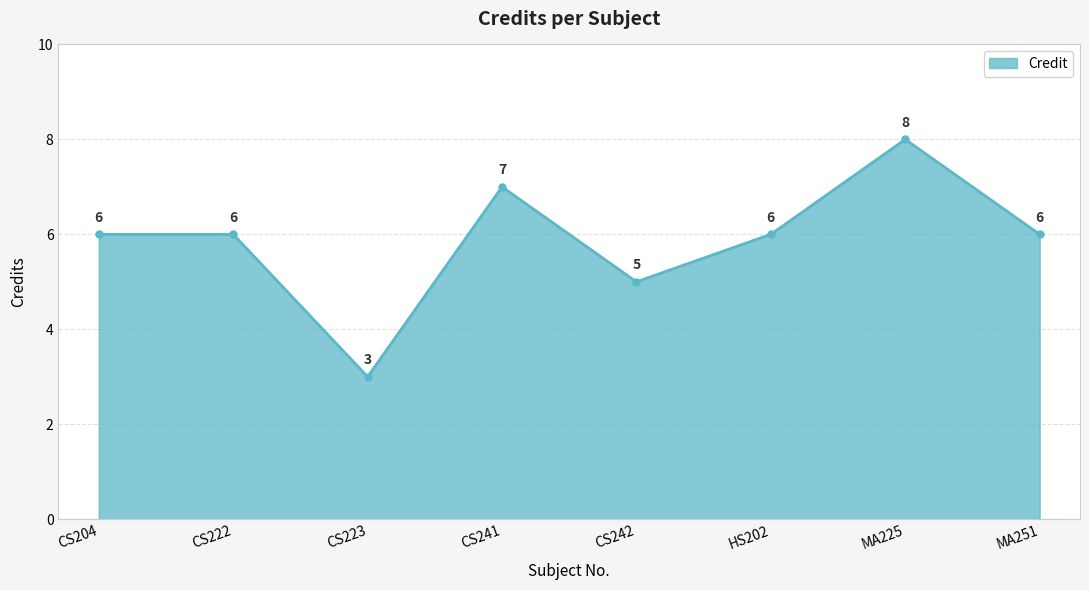

How many distinct data groups are displayed?

1